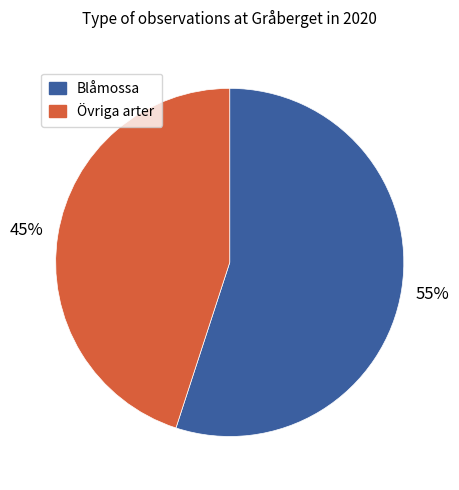

Does Blåmossa account for over 50% of the chart?

Yes